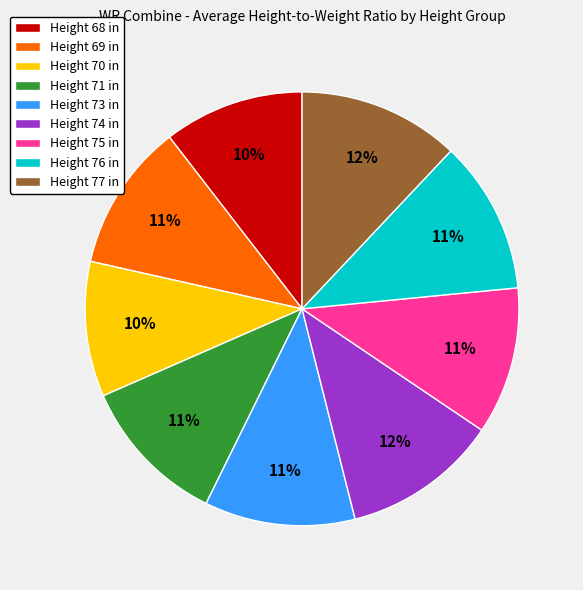

Approximately how many times larger is the value at Height 73 in compared to Height 68 in?

1.1